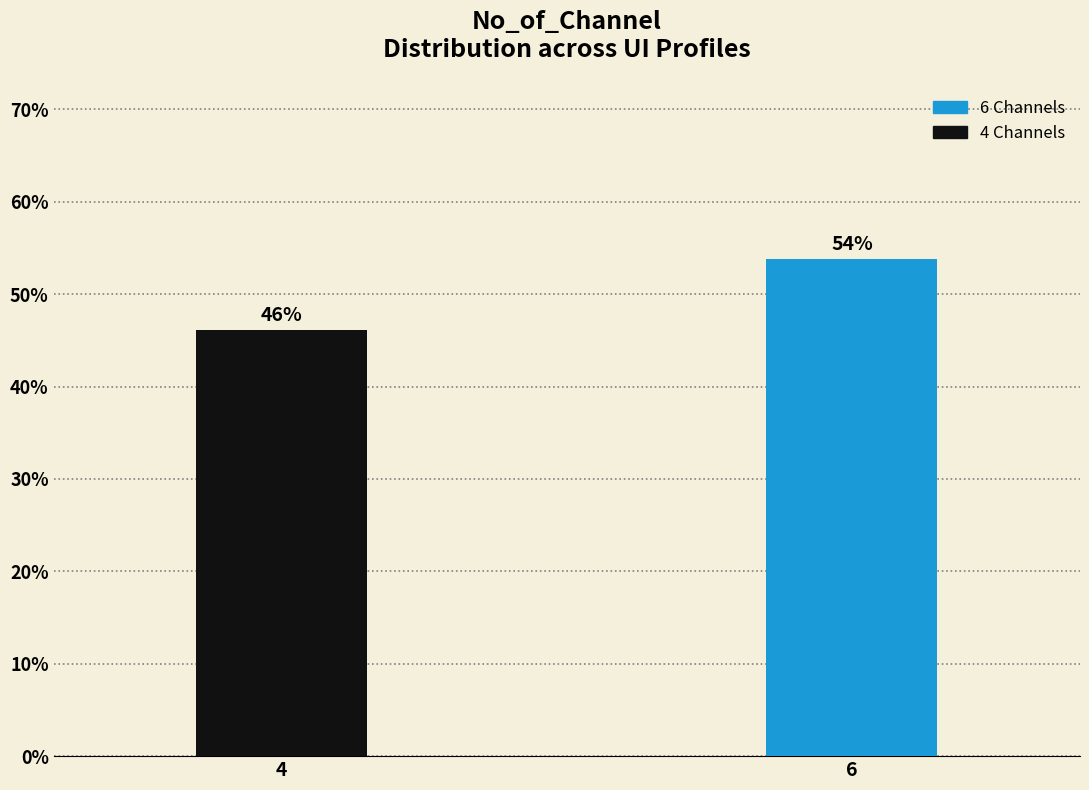

The value at 6 is 31.4. True or false?

False